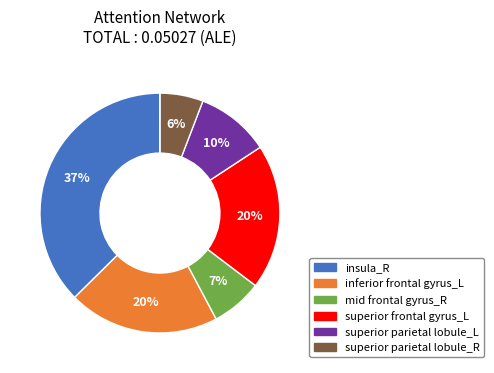

To the nearest percent, what is the average slice percentage?

14%